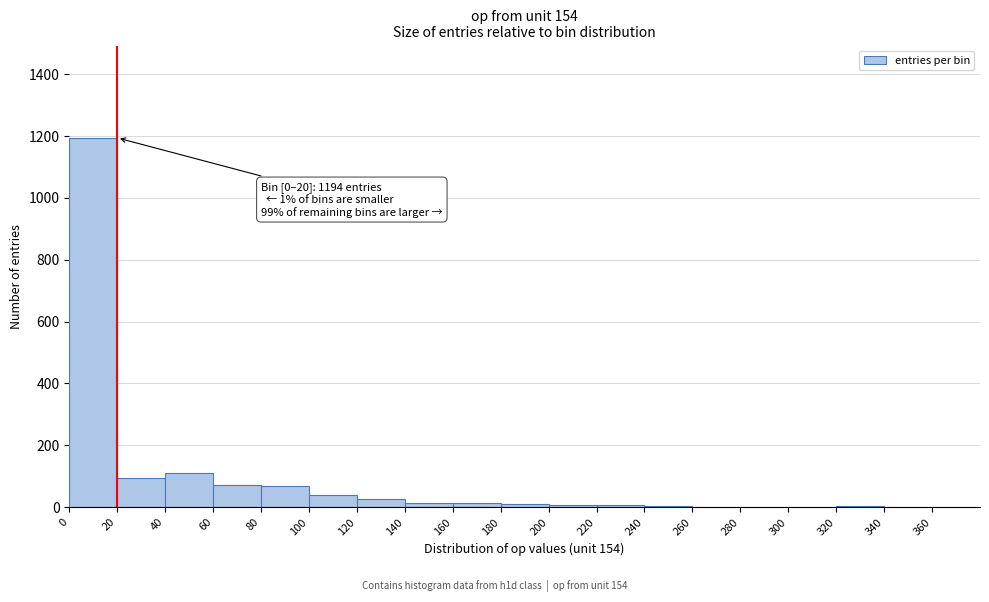

Which range on the x-axis has the tallest bar?

0 to 20